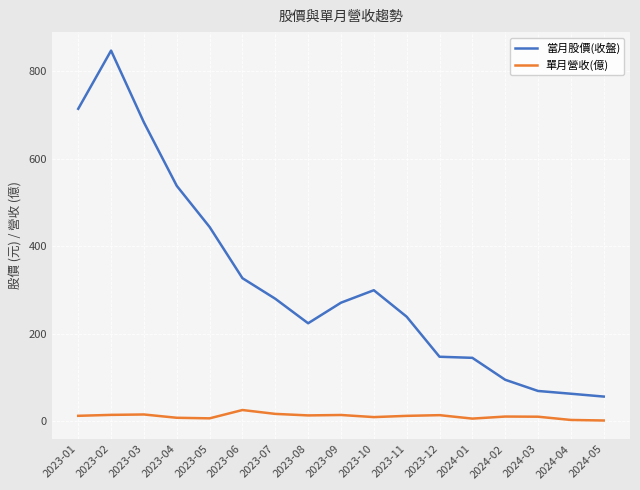

What is the label of the 17th point from the right?

2023-01